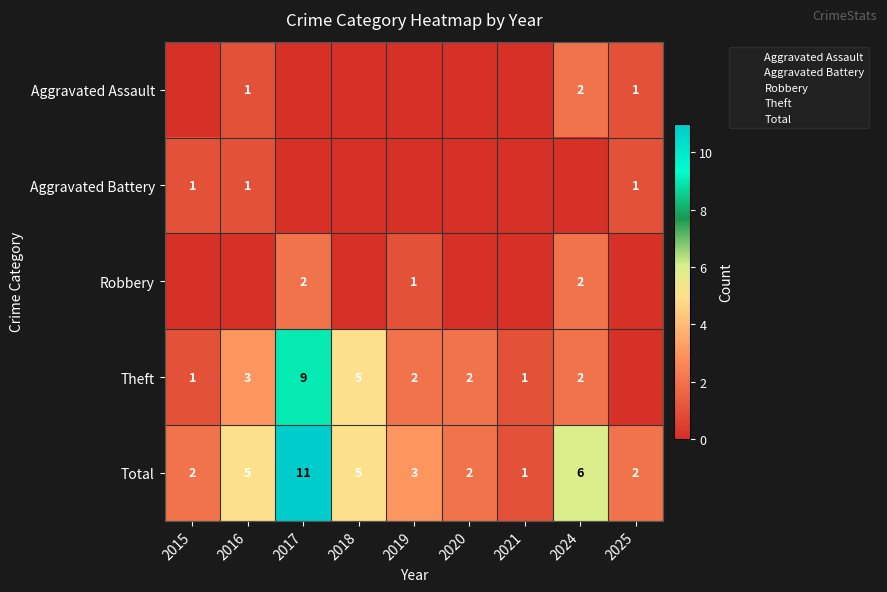

How many categories are shown in the chart?

9